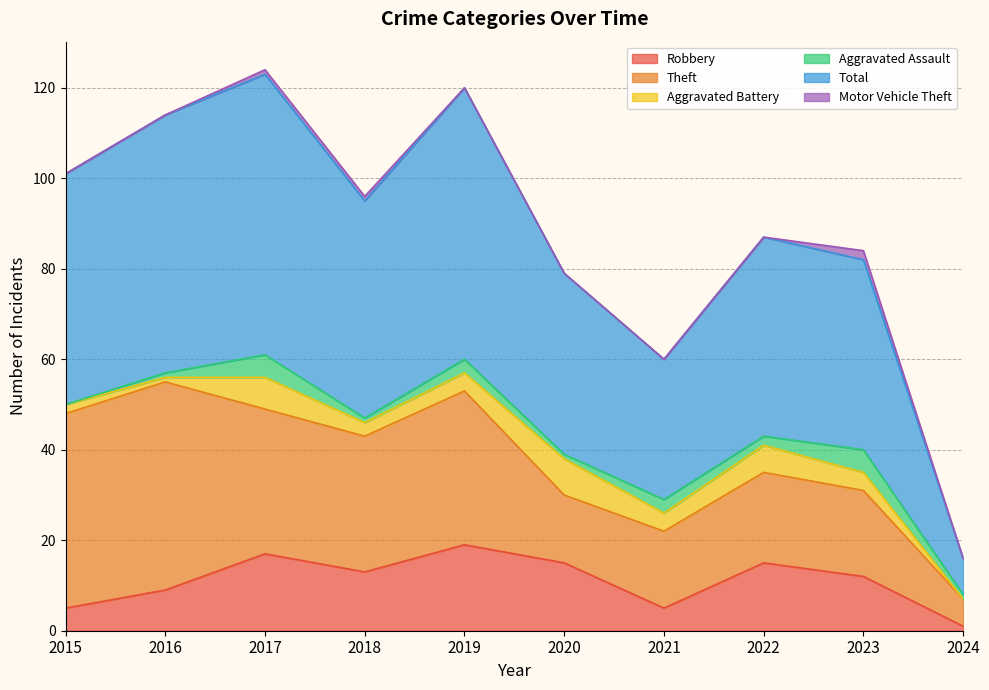

Reading right to left, transcribe all the data shown in this chart.

Robbery: 2024=1	2023=12	2022=15	2021=5	2020=15	2019=19	2018=13	2017=17	2016=9	2015=5
Theft: 2024=6	2023=19	2022=20	2021=17	2020=15	2019=34	2018=30	2017=32	2016=46	2015=43
Aggravated Battery: 2024=0	2023=4	2022=6	2021=4	2020=8	2019=4	2018=3	2017=7	2016=1	2015=2
Aggravated Assault: 2024=1	2023=5	2022=2	2021=3	2020=1	2019=3	2018=1	2017=5	2016=1	2015=0
Total: 2024=8	2023=42	2022=44	2021=31	2020=40	2019=60	2018=48	2017=62	2016=57	2015=51
Motor Vehicle Theft: 2024=0	2023=2	2022=0	2021=0	2020=0	2019=0	2018=1	2017=1	2016=0	2015=0